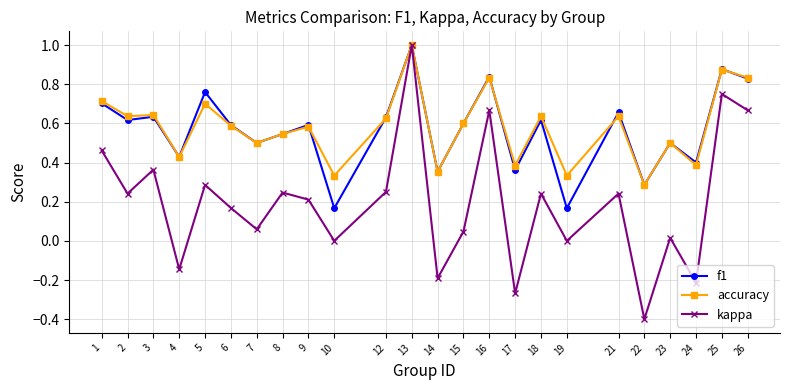

What is the total value across all series at 15?

1.2